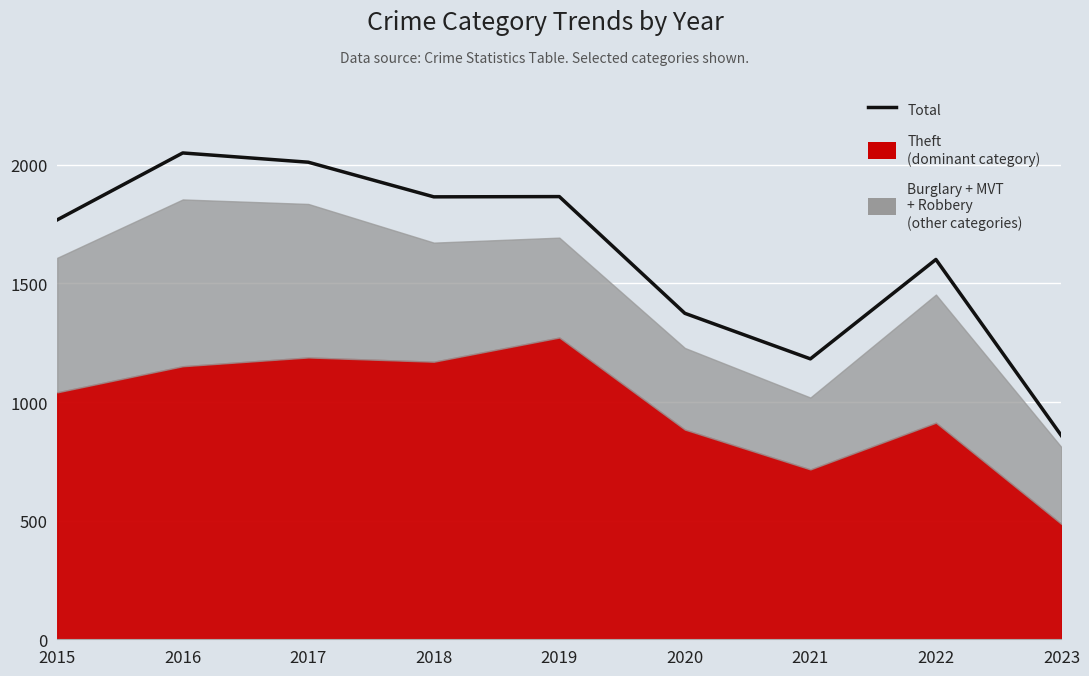

What is the change in value from 2018 to 2020?

-491